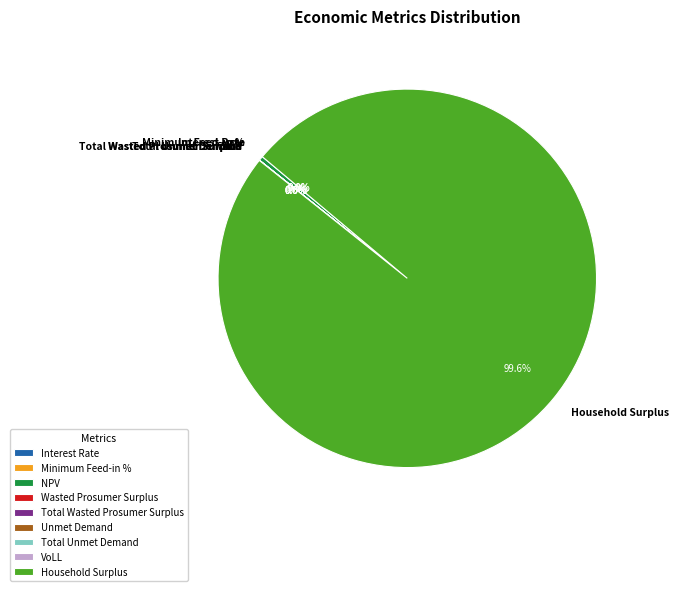

The NPV slice represents 13% of the pie. True or false?

False